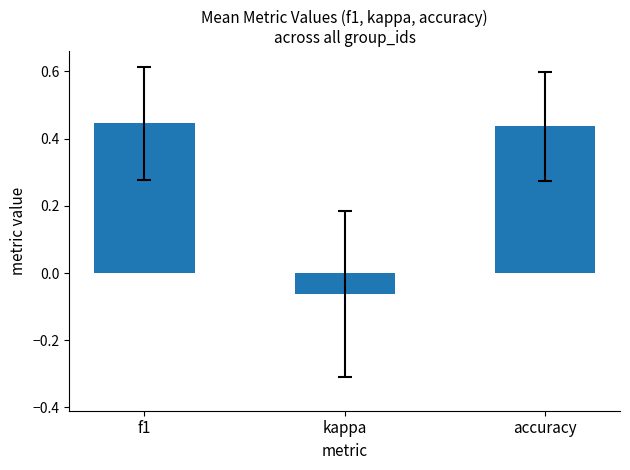

Are the bars horizontal?

No